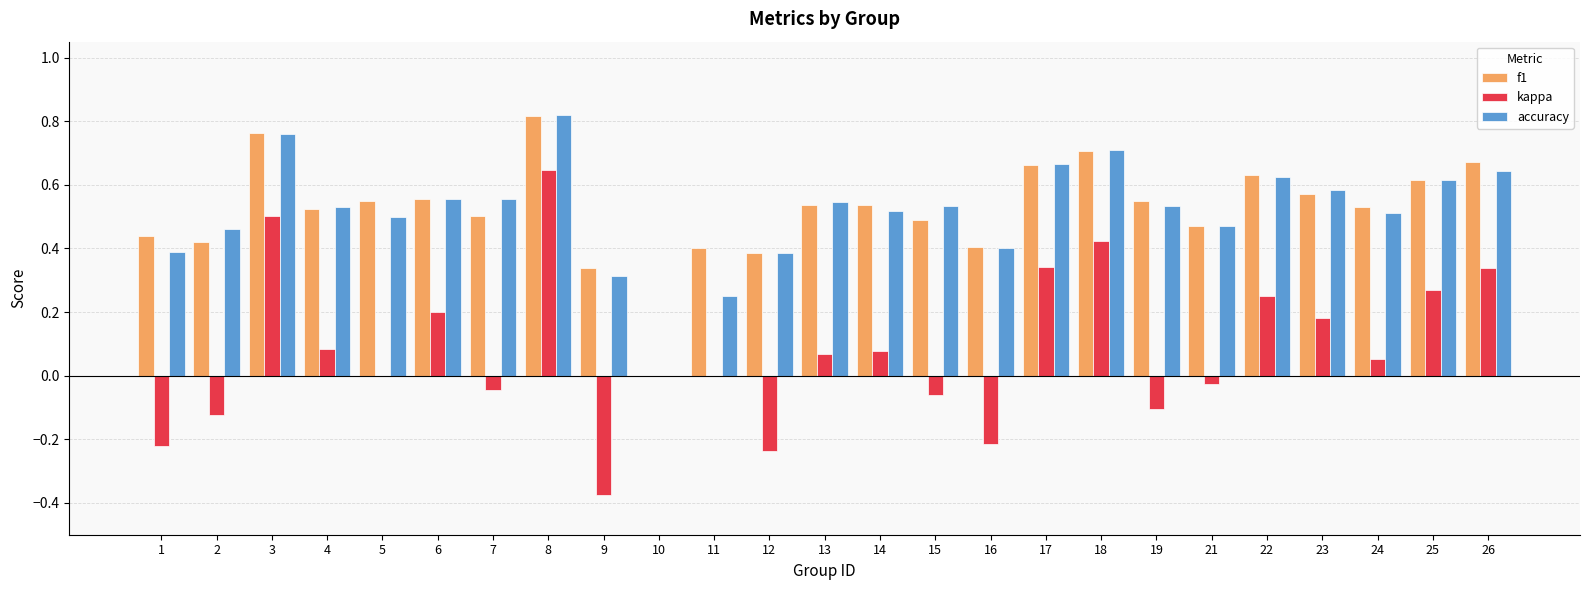

At which label does accuracy reach its peak?

8